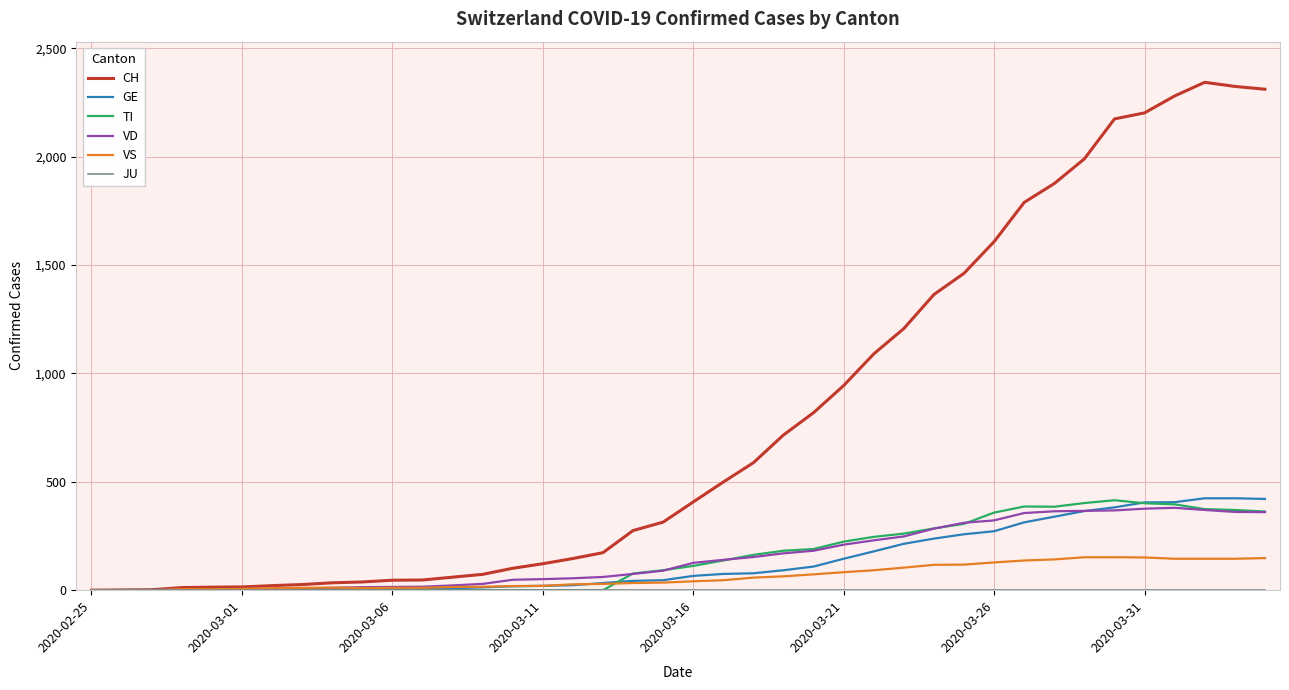

Which series has the largest range (max minus min)?

CH